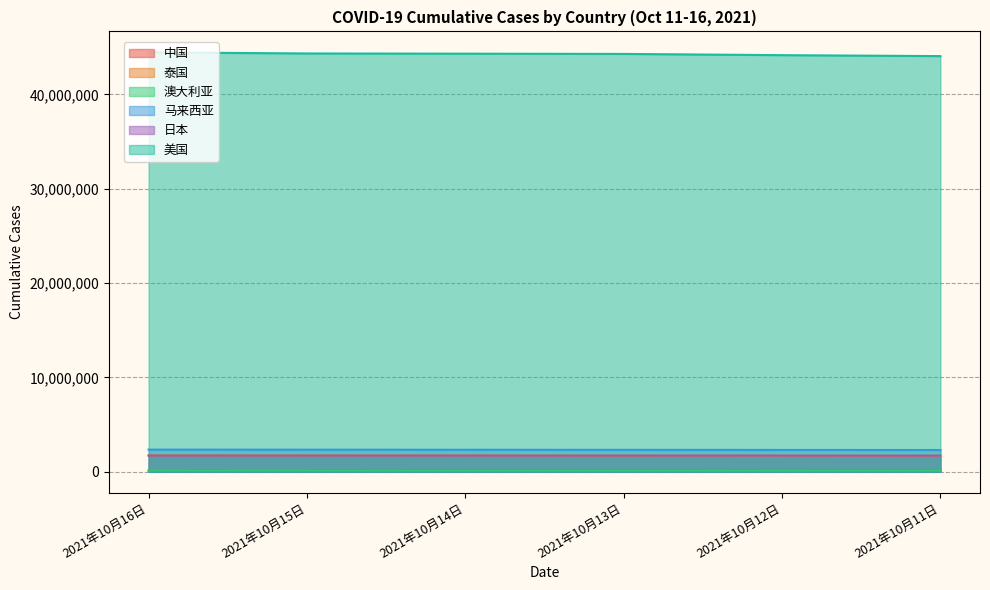

Between which two adjacent categories do 中国 and 澳大利亚 first intersect?

2021年10月13日 and 2021年10月12日